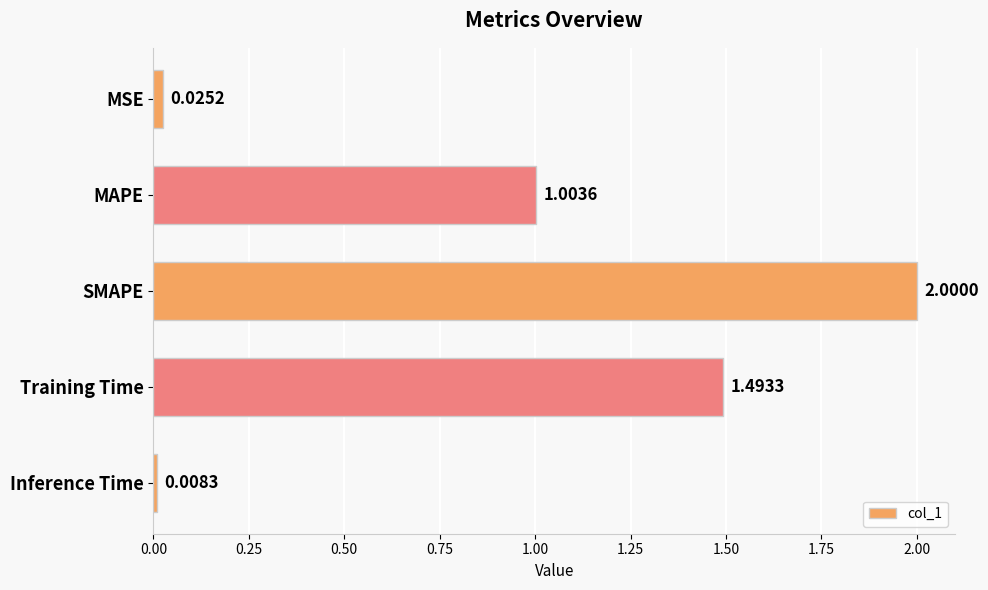

What is the difference between the second highest and second lowest values?

1.5